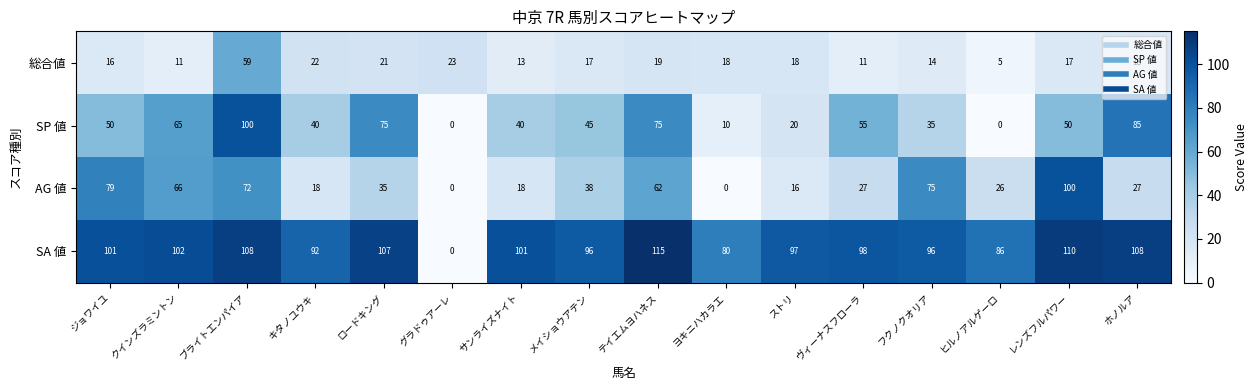

At which category is the sum across all series the highest?

ブライトエンパイア